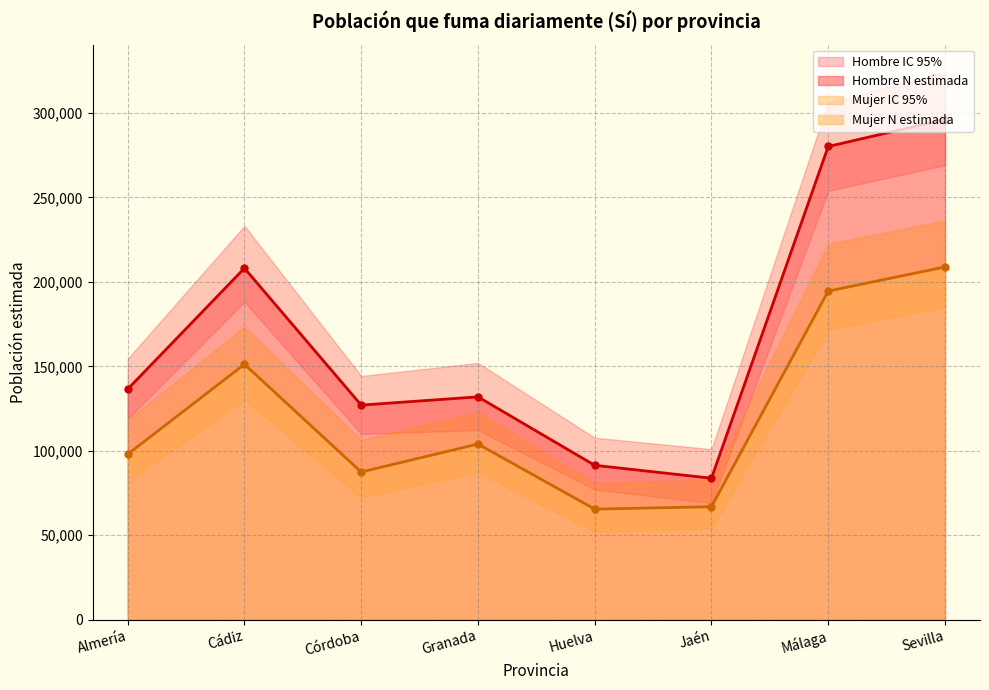

What is the value of the Mujer N (estimada) point at the 4th from the left?

103984